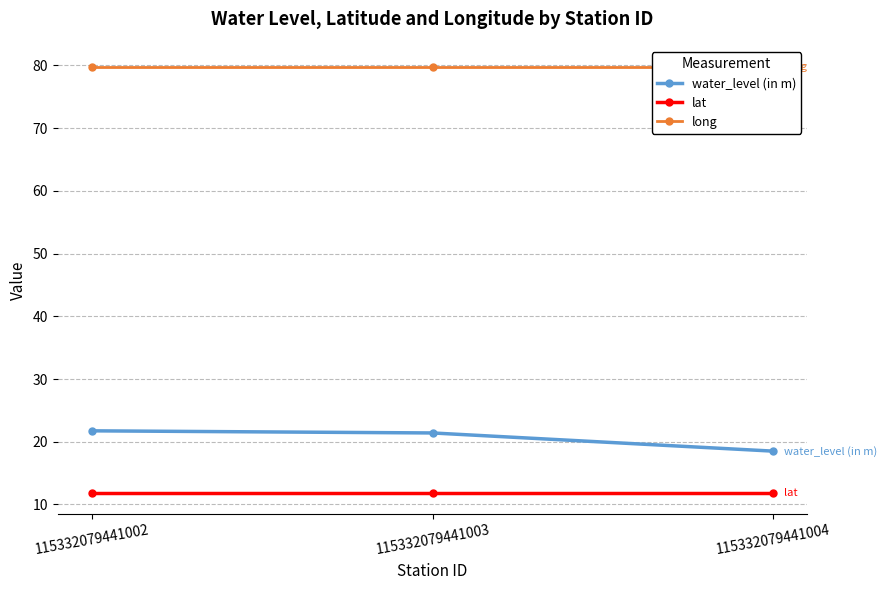

What is the difference between the maximum and minimum values in the water_level (in m) series?

3.2